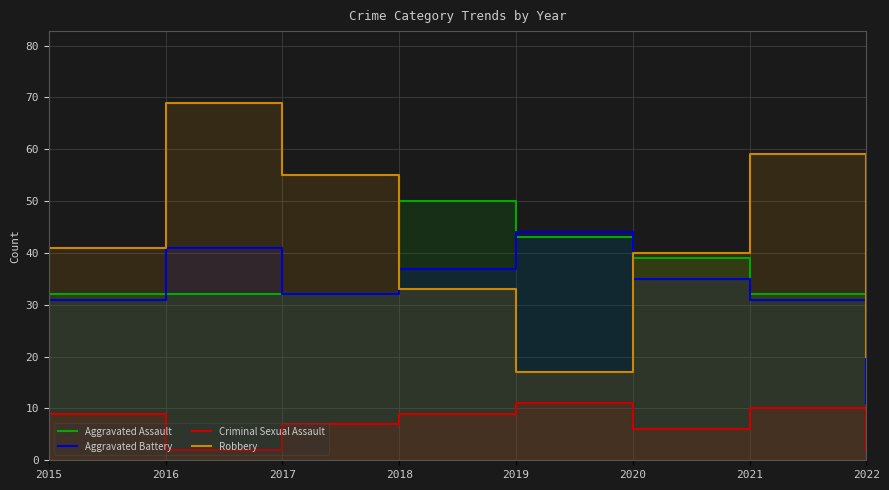

True or false: Criminal Sexual Assault and Robbery intersect in this chart.

False